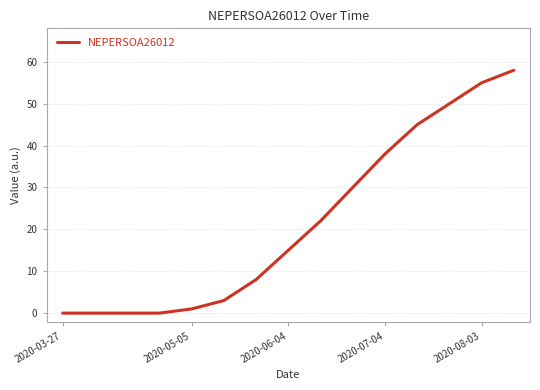

What is the greatest value displayed?

58